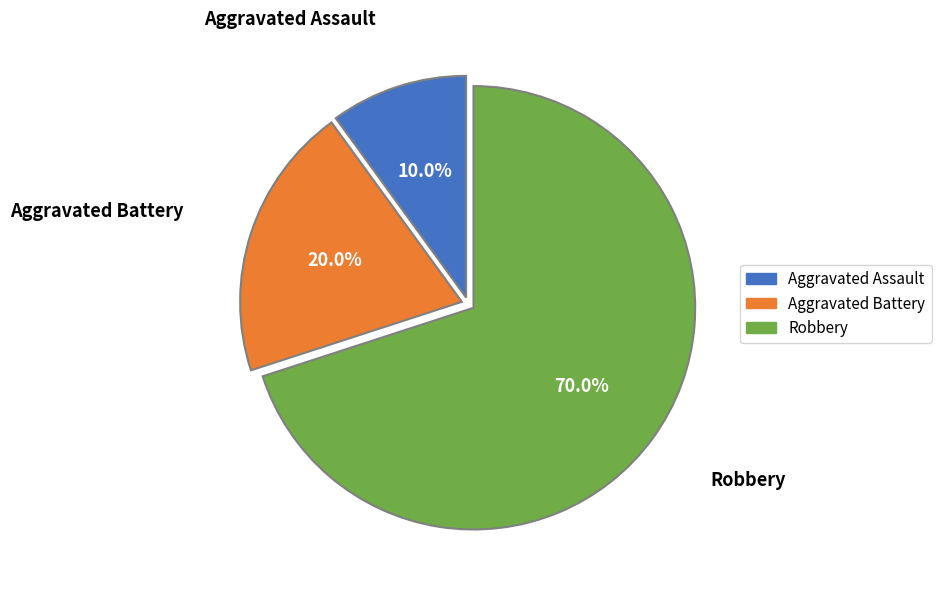

Which has a higher value, Robbery or Aggravated Assault?

Robbery